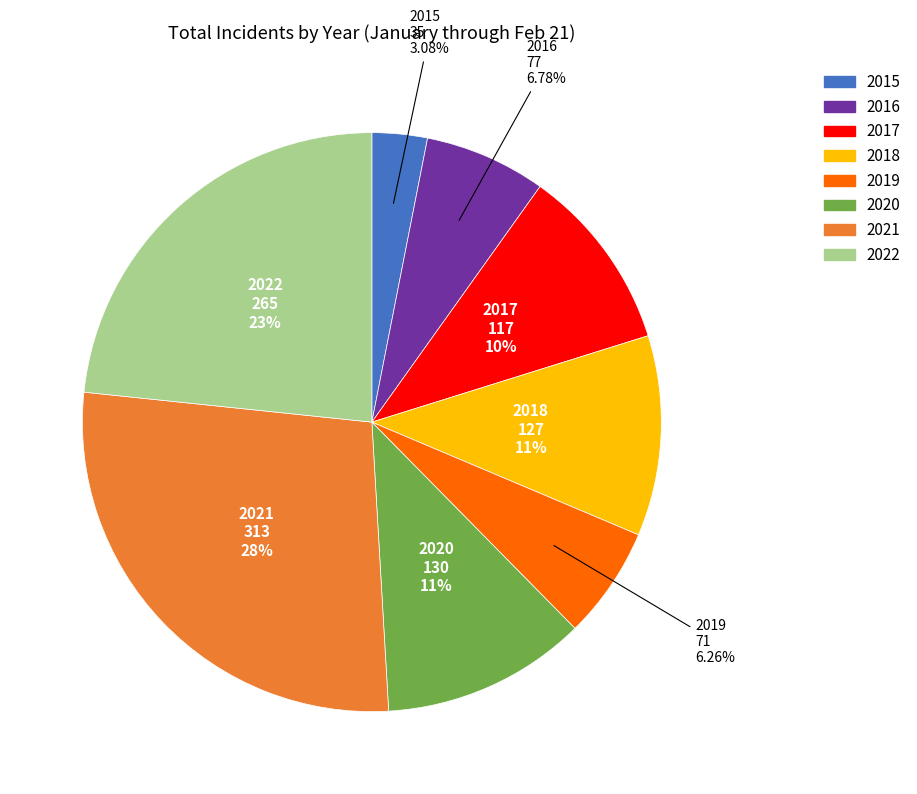

Which slice is the largest?

2021